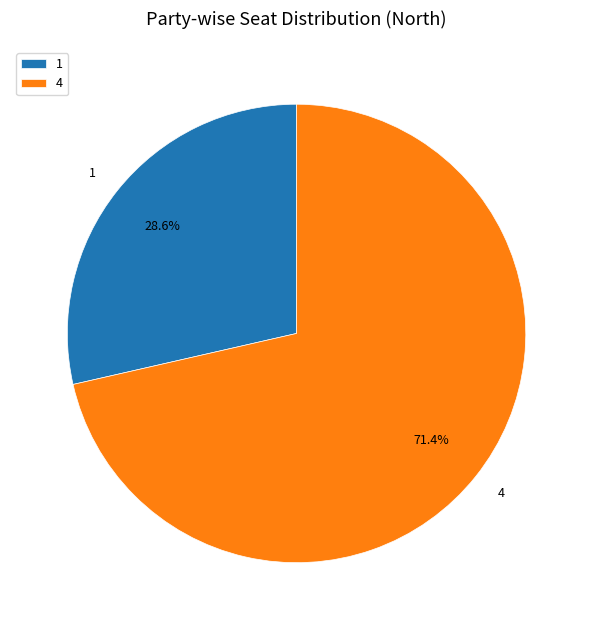

To the nearest percent, what portion does 1 represent?

29%